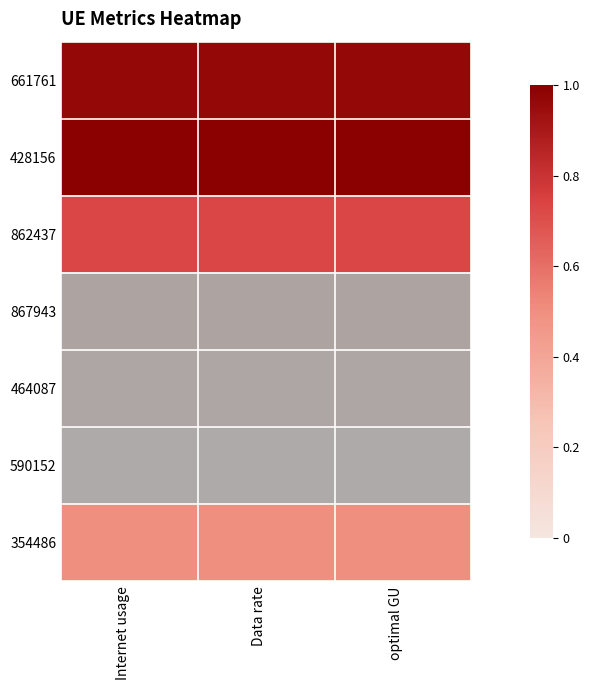

Between Internet usage and Data rate, which series saw the biggest shift?

428156